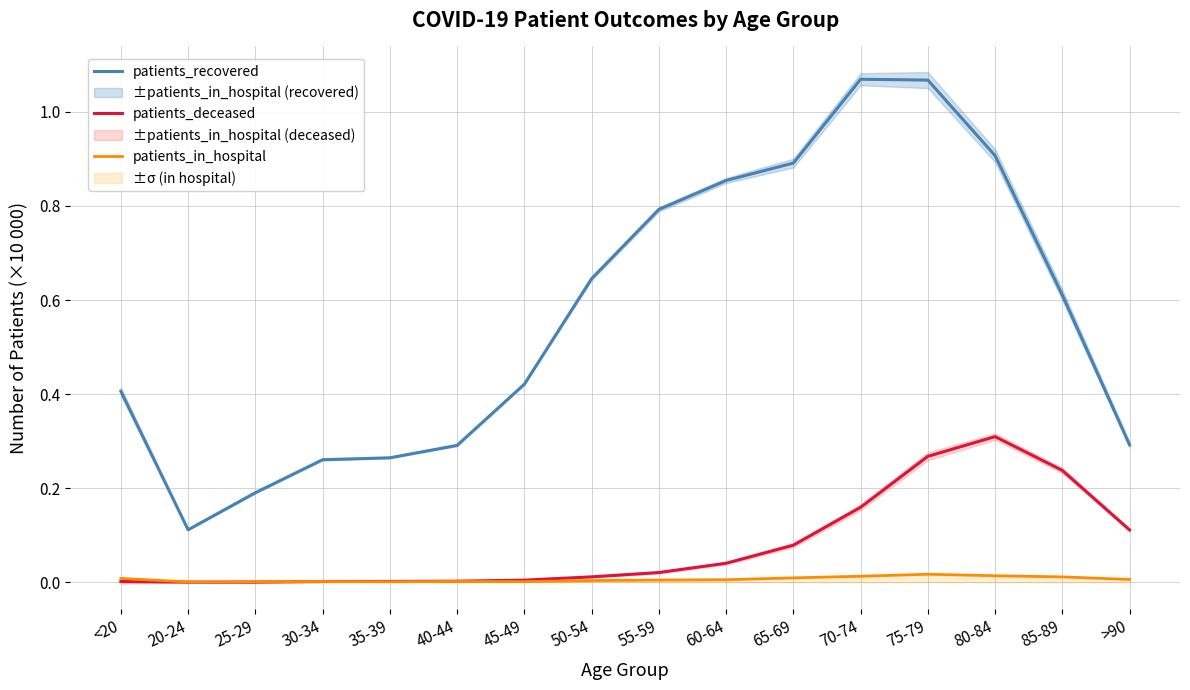

Which series has the largest total across all categories?

patients_recovered